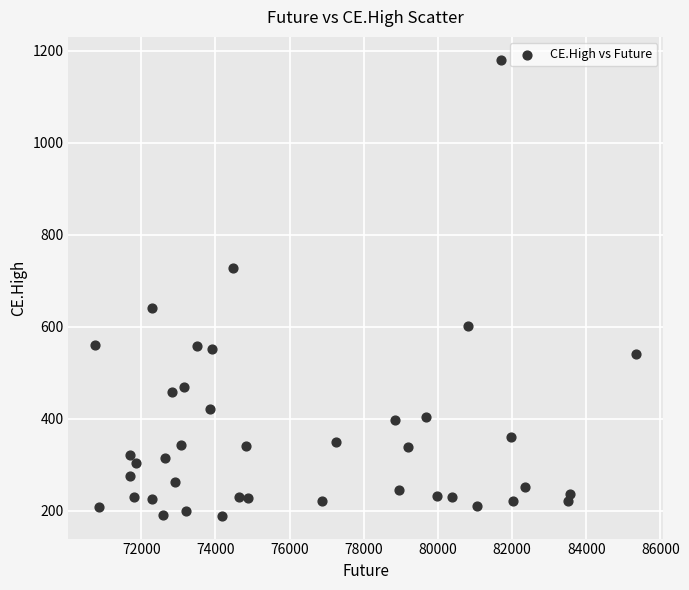

What is the range of X values (max minus min)?

14586.5